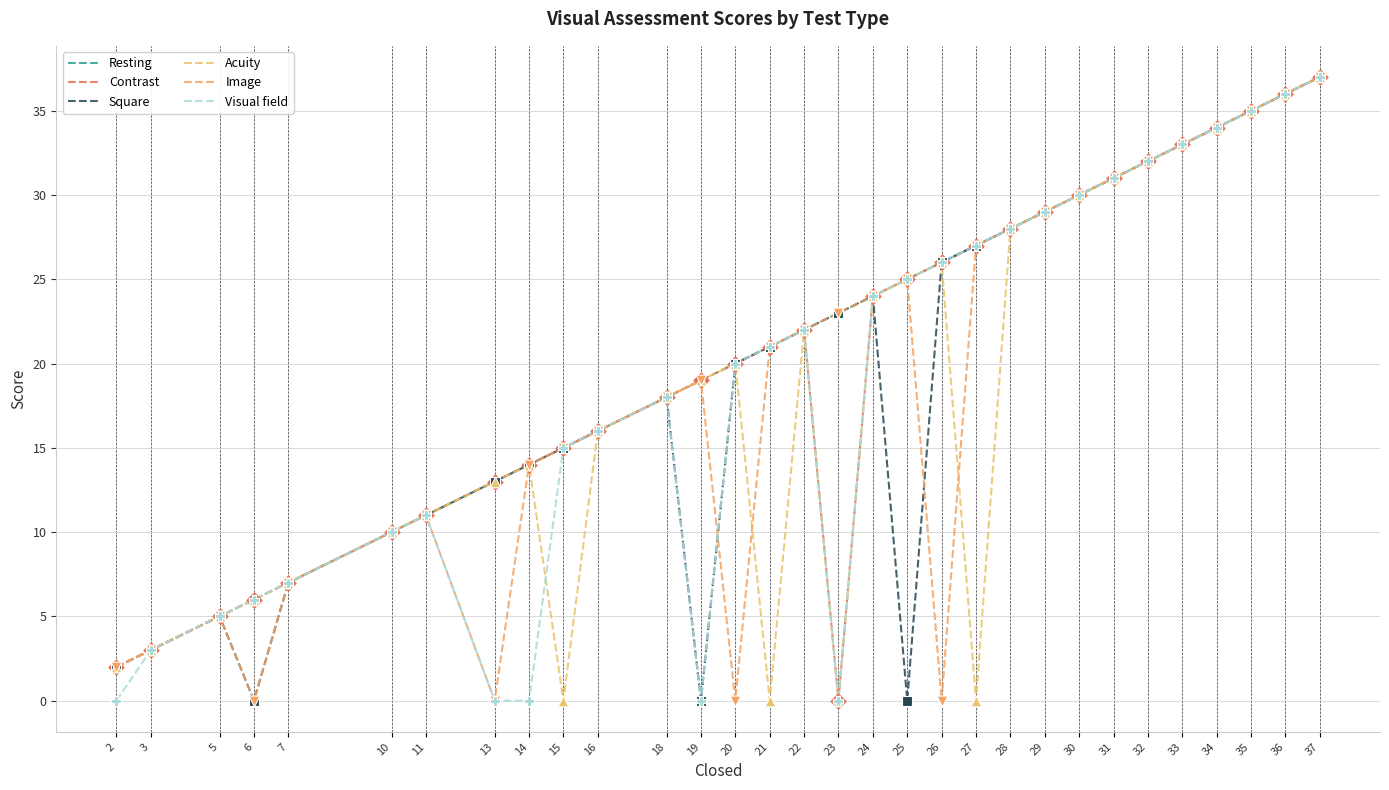

What are all the series names shown in the legend?

Resting, Contrast, Square, Acuity, Image, Visual field